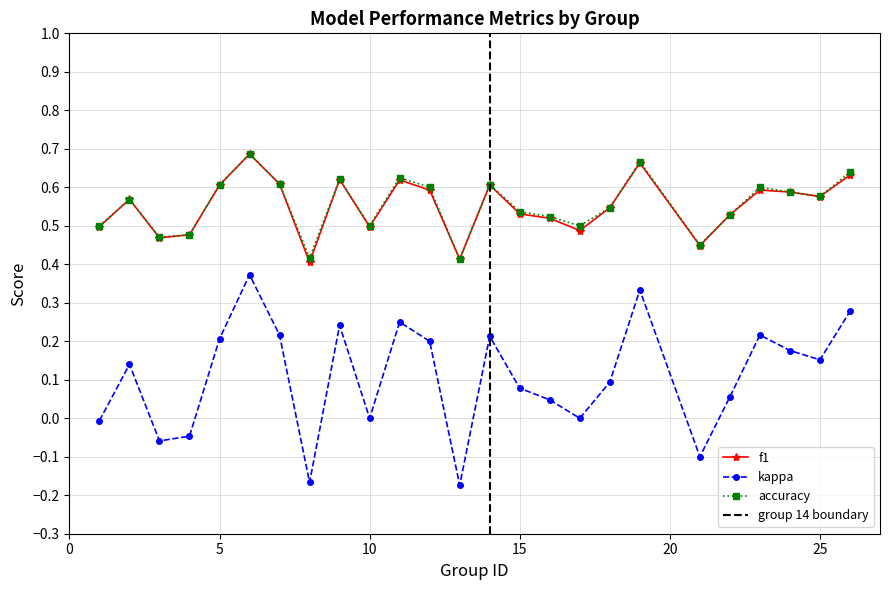

What is the difference between the highest and lowest values at 14?

0.4